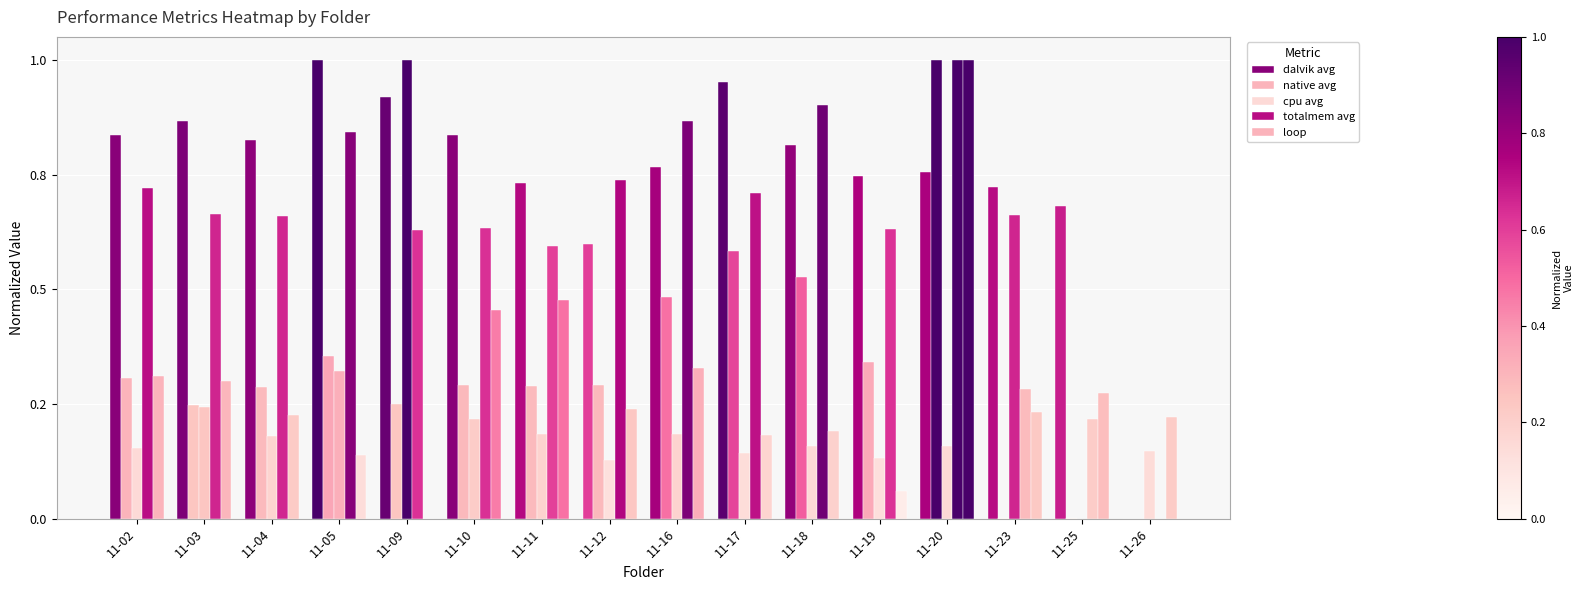

The value of native avg at 11-12 is 0.5. True or false?

False